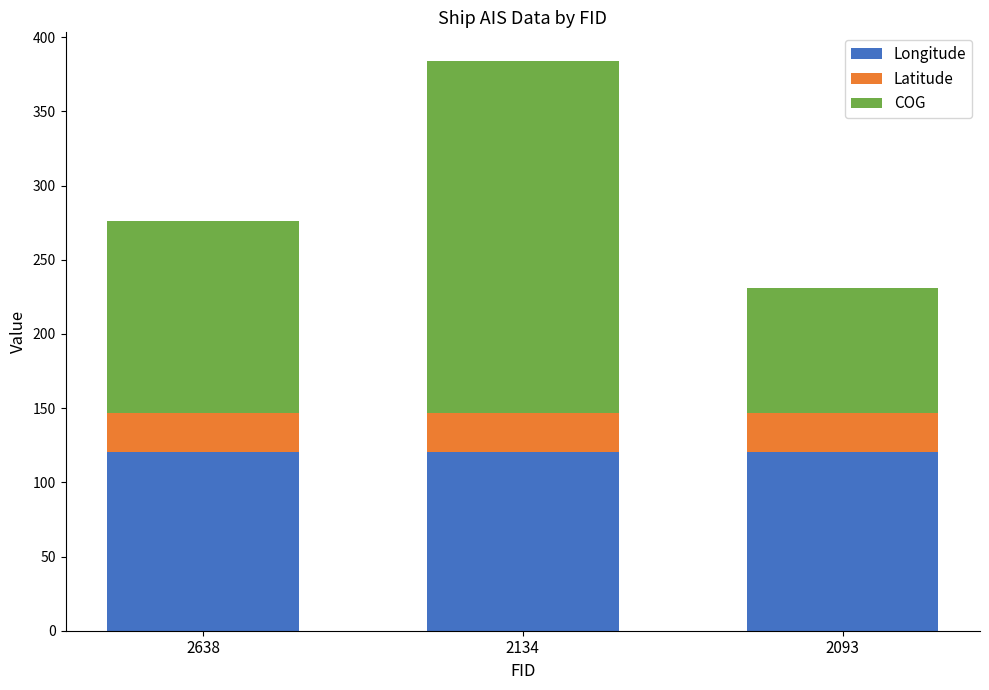

At which category is the sum across all series the highest?

2134